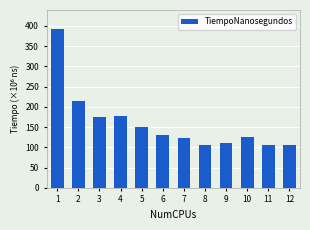

At which label is the value closest to 248672550?

2